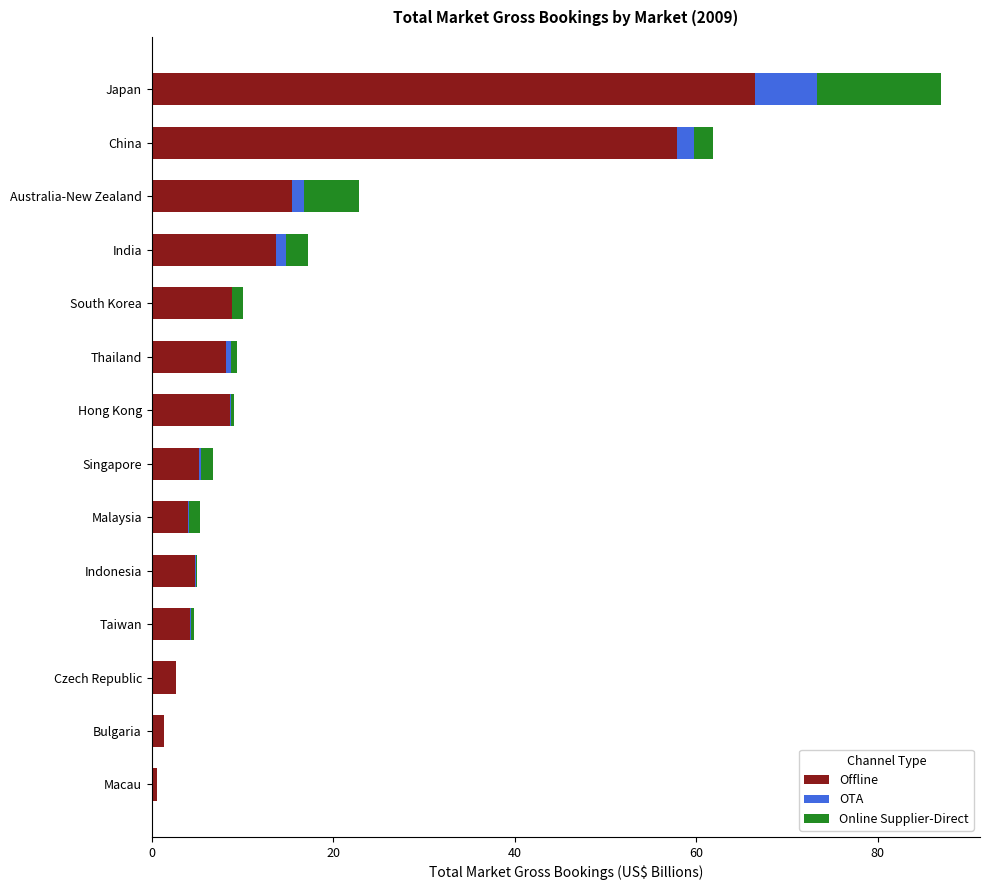

What is the highest value of the Offline series?

66.5